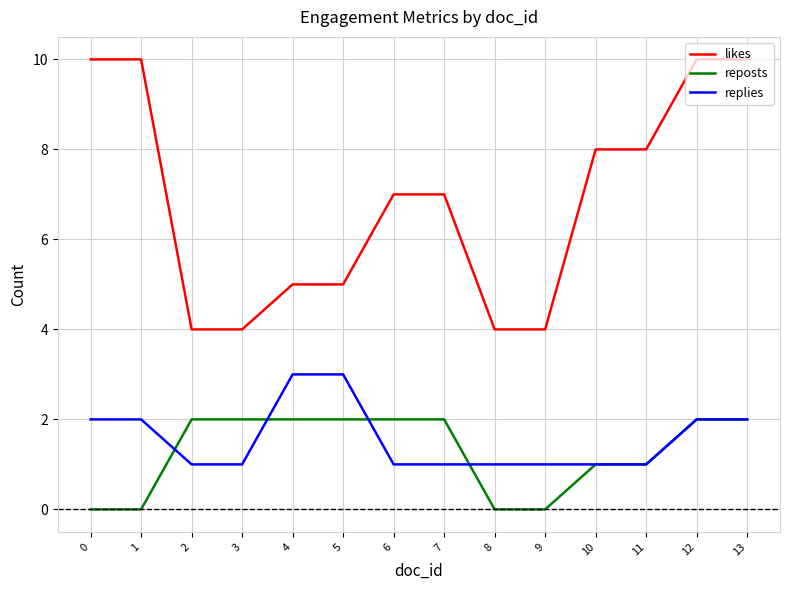

Rank the series by their maximum value, from lowest to highest.

reposts, replies, likes